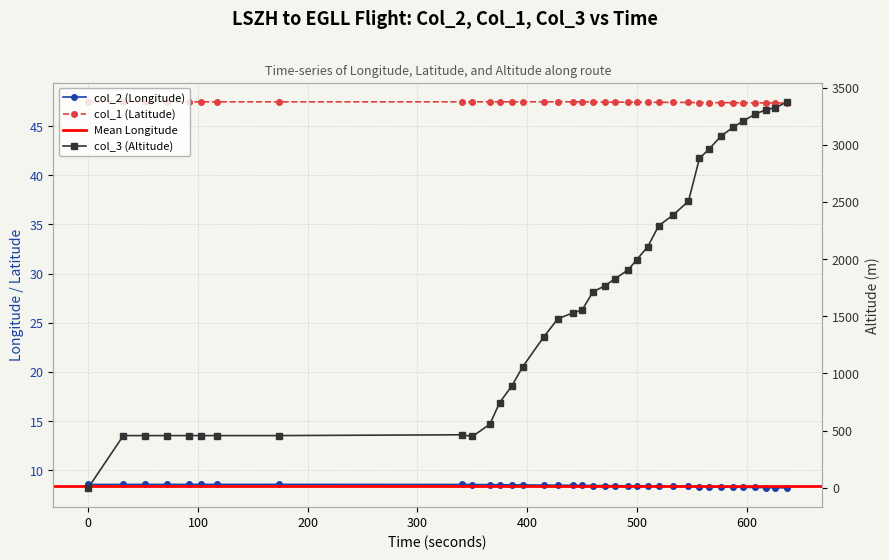

Is it true that col_3 (Altitude) equals 1478.0 at 428?

True